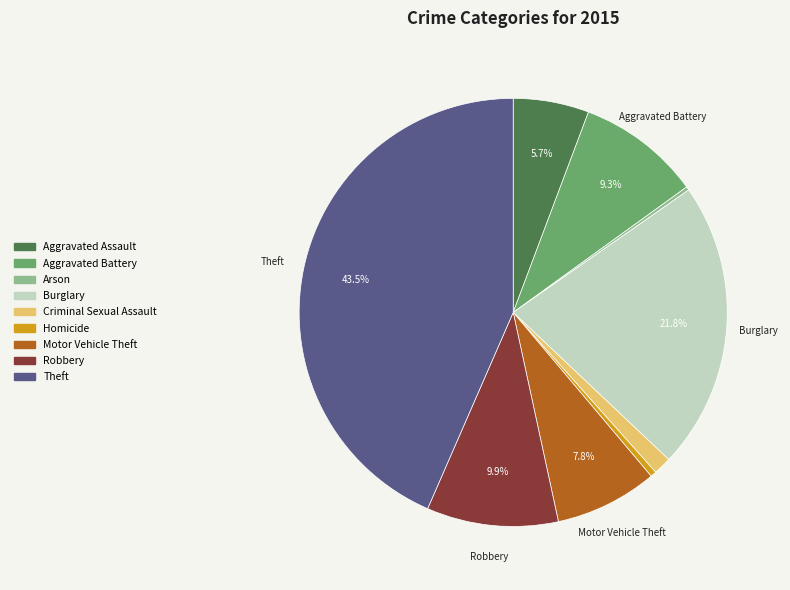

Does Robbery account for over 50% of the chart?

No